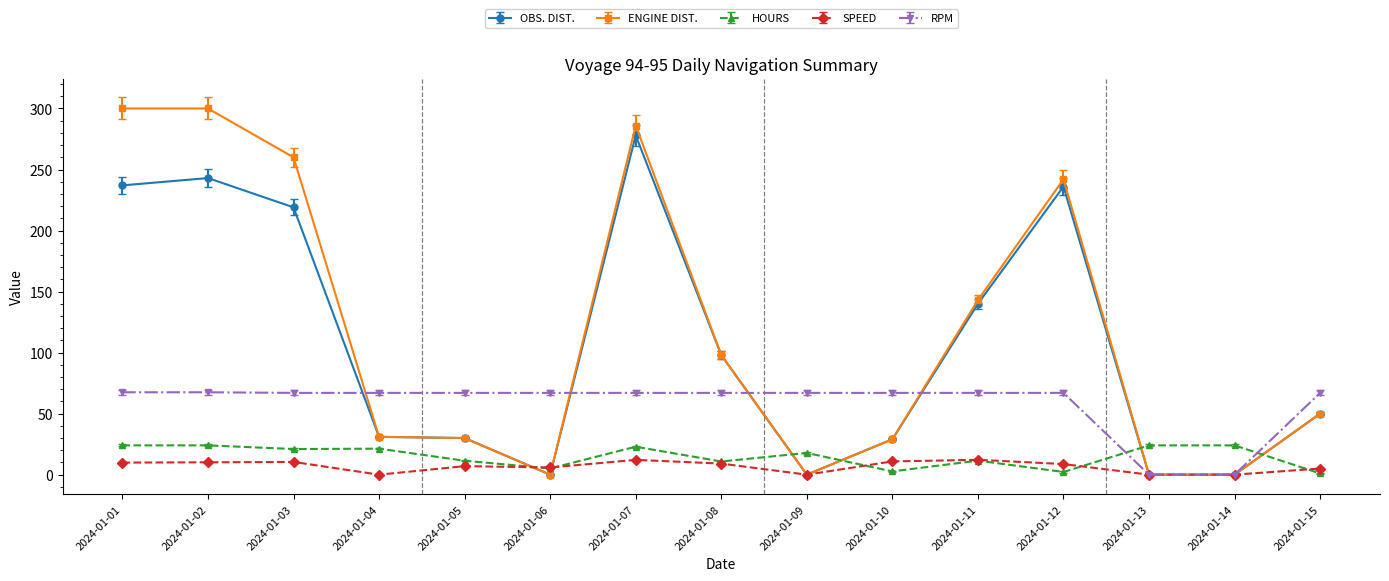

What is the maximum value for RPM?

67.5